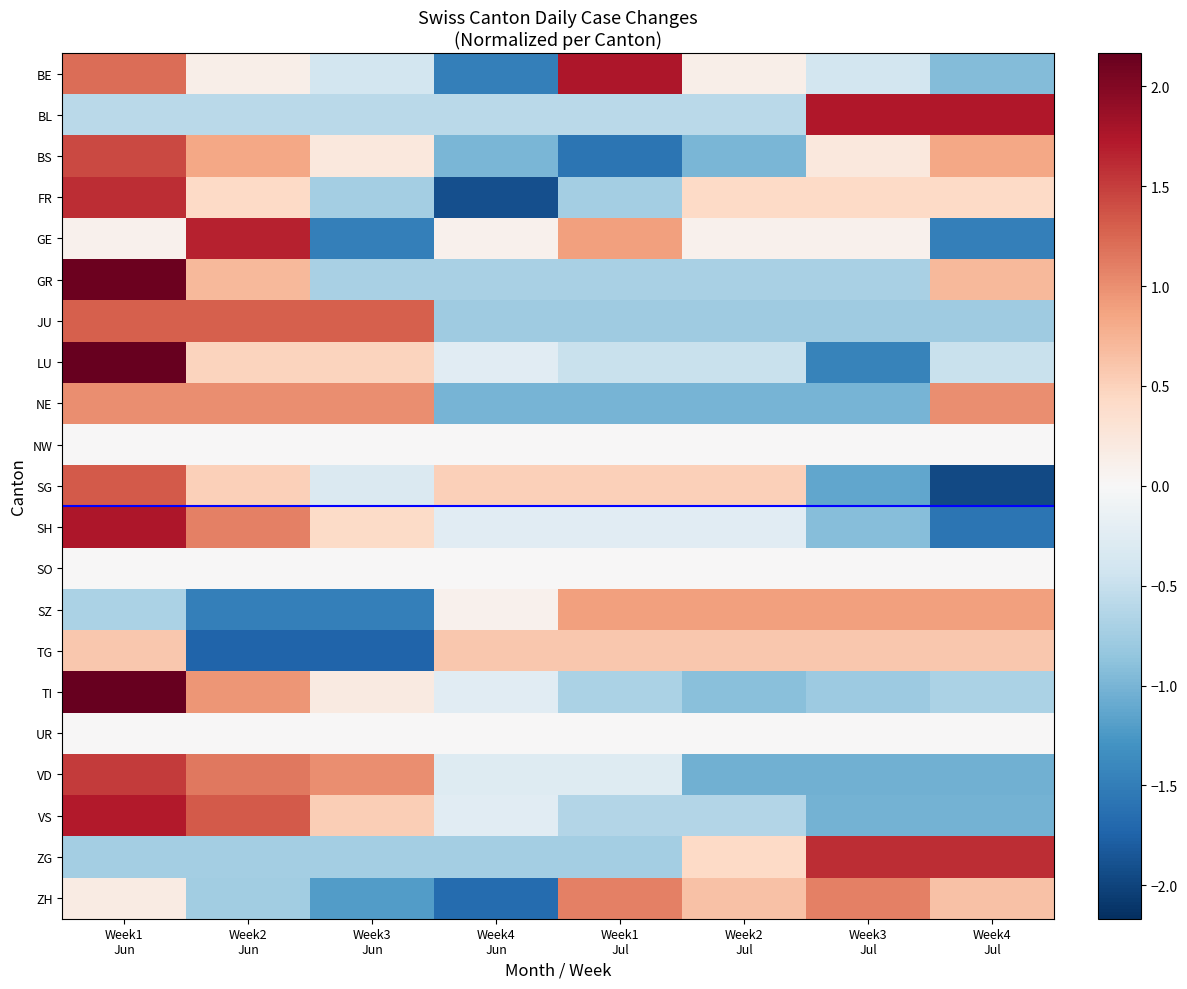

Reading left to right, what are all the values shown in this chart?

BE: Week1
Jun=1.2	Week2
Jun=0.1	Week3
Jun=-0.4	Week4
Jun=-1.5	Week1
Jul=1.8	Week2
Jul=0.1	Week3
Jul=-0.4	Week4
Jul=-0.9
BL: Week1
Jun=-0.6	Week2
Jun=-0.6	Week3
Jun=-0.6	Week4
Jun=-0.6	Week1
Jul=-0.6	Week2
Jul=-0.6	Week3
Jul=1.7	Week4
Jul=1.7
BS: Week1
Jun=1.4	Week2
Jun=0.8	Week3
Jun=0.2	Week4
Jun=-1.0	Week1
Jul=-1.6	Week2
Jul=-1.0	Week3
Jul=0.2	Week4
Jul=0.8
FR: Week1
Jun=1.6	Week2
Jun=0.4	Week3
Jun=-0.7	Week4
Jun=-1.9	Week1
Jul=-0.7	Week2
Jul=0.4	Week3
Jul=0.4	Week4
Jul=0.4
GE: Week1
Jun=0.1	Week2
Jun=1.7	Week3
Jun=-1.5	Week4
Jun=0.1	Week1
Jul=0.9	Week2
Jul=0.1	Week3
Jul=0.1	Week4
Jul=-1.5
GR: Week1
Jun=2.1	Week2
Jun=0.7	Week3
Jun=-0.7	Week4
Jun=-0.7	Week1
Jul=-0.7	Week2
Jul=-0.7	Week3
Jul=-0.7	Week4
Jul=0.7
JU: Week1
Jun=1.3	Week2
Jun=1.3	Week3
Jun=1.3	Week4
Jun=-0.8	Week1
Jul=-0.8	Week2
Jul=-0.8	Week3
Jul=-0.8	Week4
Jul=-0.8
LU: Week1
Jun=2.2	Week2
Jun=0.5	Week3
Jun=0.5	Week4
Jun=-0.2	Week1
Jul=-0.5	Week2
Jul=-0.5	Week3
Jul=-1.4	Week4
Jul=-0.5
NE: Week1
Jun=1.0	Week2
Jun=1.0	Week3
Jun=1.0	Week4
Jun=-1.0	Week1
Jul=-1.0	Week2
Jul=-1.0	Week3
Jul=-1.0	Week4
Jul=1.0
NW: Week1
Jun=0.0	Week2
Jun=0.0	Week3
Jun=0.0	Week4
Jun=0.0	Week1
Jul=0.0	Week2
Jul=0.0	Week3
Jul=0.0	Week4
Jul=0.0
SG: Week1
Jun=1.3	Week2
Jun=0.5	Week3
Jun=-0.3	Week4
Jun=0.5	Week1
Jul=0.5	Week2
Jul=0.5	Week3
Jul=-1.1	Week4
Jul=-1.9
SH: Week1
Jun=1.8	Week2
Jun=1.1	Week3
Jun=0.4	Week4
Jun=-0.3	Week1
Jul=-0.3	Week2
Jul=-0.3	Week3
Jul=-0.9	Week4
Jul=-1.6
SO: Week1
Jun=0.0	Week2
Jun=0.0	Week3
Jun=0.0	Week4
Jun=0.0	Week1
Jul=0.0	Week2
Jul=0.0	Week3
Jul=0.0	Week4
Jul=0.0
SZ: Week1
Jun=-0.7	Week2
Jun=-1.5	Week3
Jun=-1.5	Week4
Jun=0.1	Week1
Jul=0.9	Week2
Jul=0.9	Week3
Jul=0.9	Week4
Jul=0.9
TG: Week1
Jun=0.6	Week2
Jun=-1.7	Week3
Jun=-1.7	Week4
Jun=0.6	Week1
Jul=0.6	Week2
Jul=0.6	Week3
Jul=0.6	Week4
Jul=0.6
TI: Week1
Jun=2.2	Week2
Jun=1.0	Week3
Jun=0.2	Week4
Jun=-0.2	Week1
Jul=-0.7	Week2
Jul=-0.9	Week3
Jul=-0.8	Week4
Jul=-0.7
UR: Week1
Jun=0.0	Week2
Jun=0.0	Week3
Jun=0.0	Week4
Jun=0.0	Week1
Jul=0.0	Week2
Jul=0.0	Week3
Jul=0.0	Week4
Jul=0.0
VD: Week1
Jun=1.5	Week2
Jun=1.1	Week3
Jun=1.0	Week4
Jun=-0.3	Week1
Jul=-0.3	Week2
Jul=-1.0	Week3
Jul=-1.0	Week4
Jul=-1.0
VS: Week1
Jun=1.7	Week2
Jun=1.3	Week3
Jun=0.5	Week4
Jun=-0.2	Week1
Jul=-0.6	Week2
Jul=-0.6	Week3
Jul=-1.0	Week4
Jul=-1.0
ZG: Week1
Jun=-0.7	Week2
Jun=-0.7	Week3
Jun=-0.7	Week4
Jun=-0.7	Week1
Jul=-0.7	Week2
Jul=0.4	Week3
Jul=1.6	Week4
Jul=1.6
ZH: Week1
Jun=0.2	Week2
Jun=-0.7	Week3
Jun=-1.2	Week4
Jun=-1.7	Week1
Jul=1.1	Week2
Jul=0.6	Week3
Jul=1.1	Week4
Jul=0.6